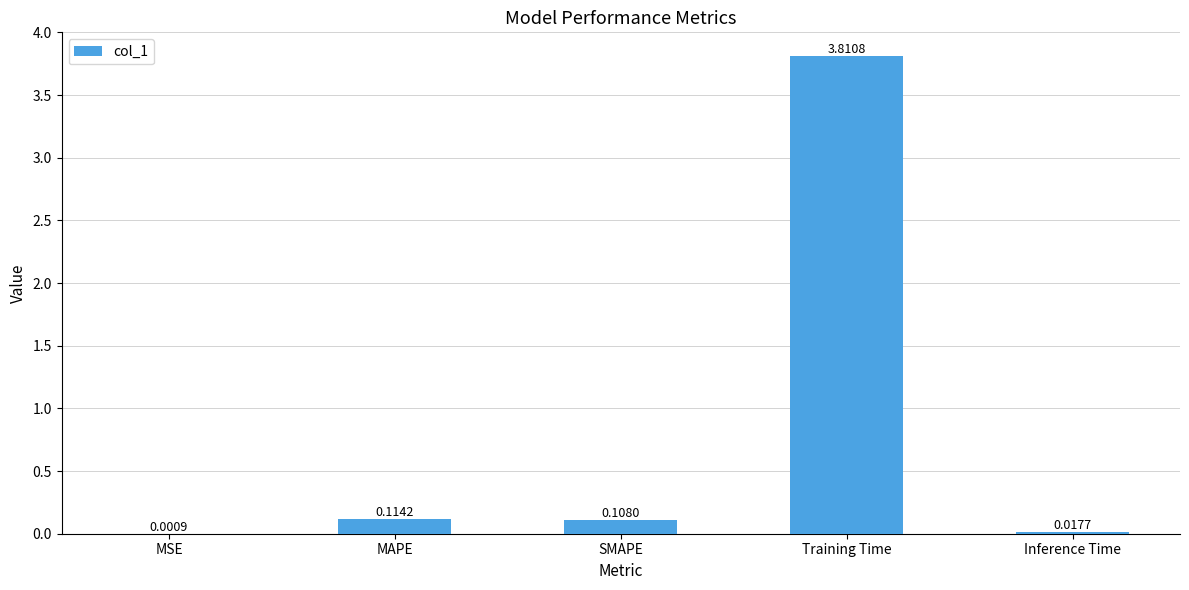

What is the sum of the values at Inference Time and Training Time?

3.8